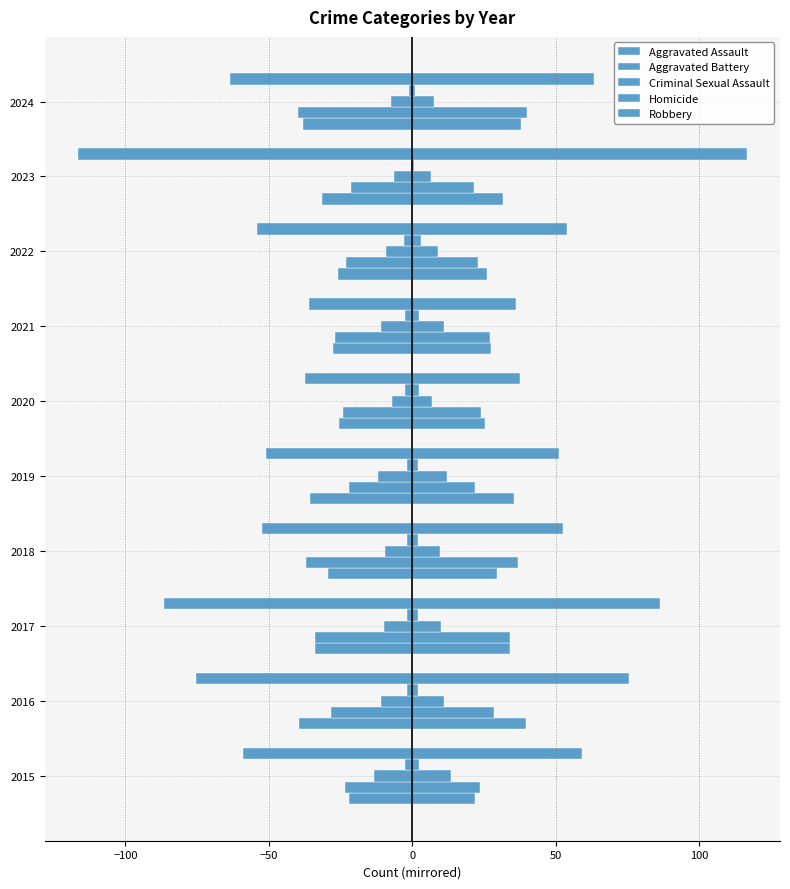

Count the number of categories in the chart.

10